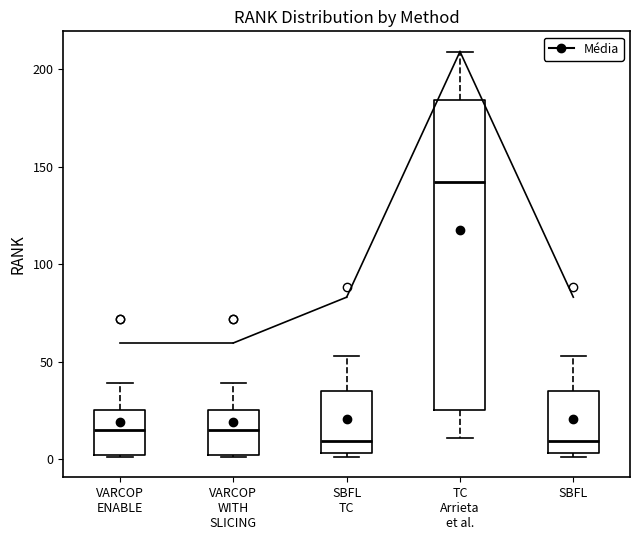

Reading left to right, transcribe this box plot: for each box, give where its median line is, the range the box spans, and where its two whiskers end, as read against the y-axis. The values are not printed on the chart, so give them approximately, as read against the axis.

VARCOP ENABLE: median 15, box 0 to 25, whiskers 0 to 40
VARCOP WITH SLICING: median 15, box 0 to 25, whiskers 0 to 40
SBFL TC: median 10, box 5 to 35, whiskers 0 to 55
TC Arrieta et al.: median 140, box 25 to 185, whiskers 10 to 210
SBFL: median 10, box 5 to 35, whiskers 0 to 55